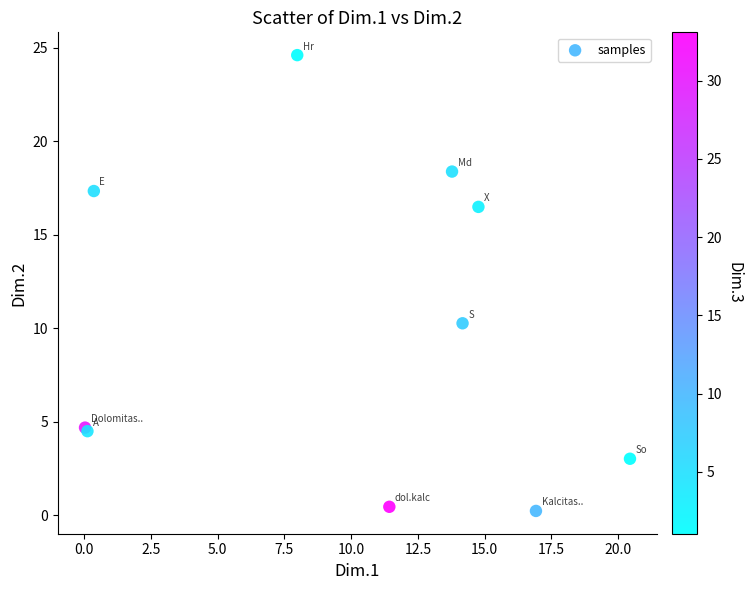

What Y value in the scatter plot is closest to 12?

10.3